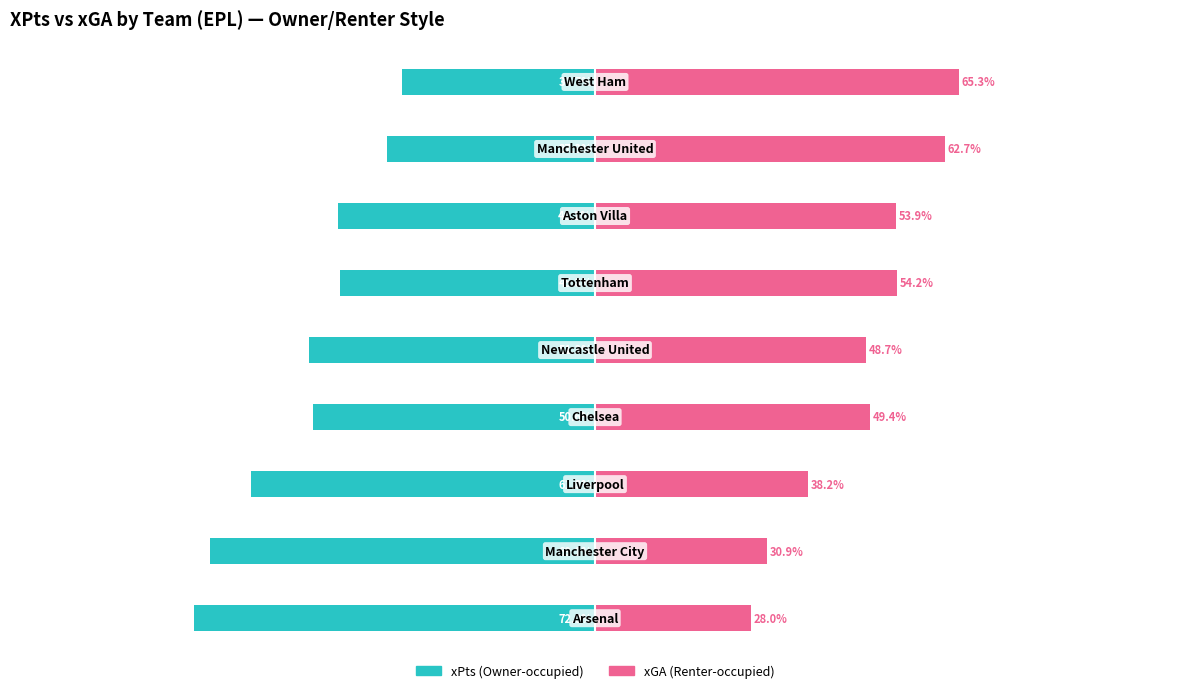

How many groups of bars are there?

9